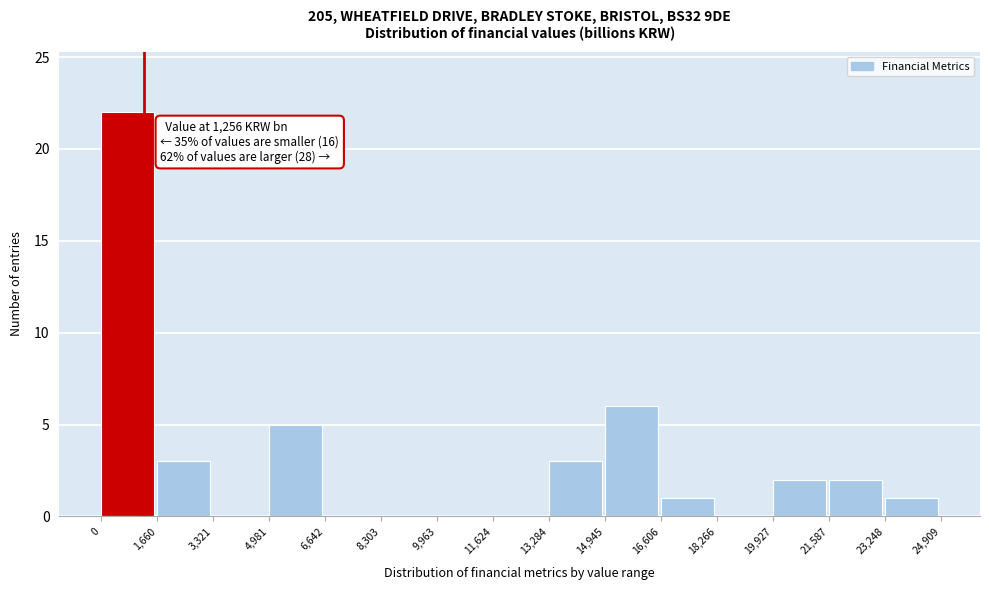

Which range on the x-axis has the tallest bar?

0 to 1,660